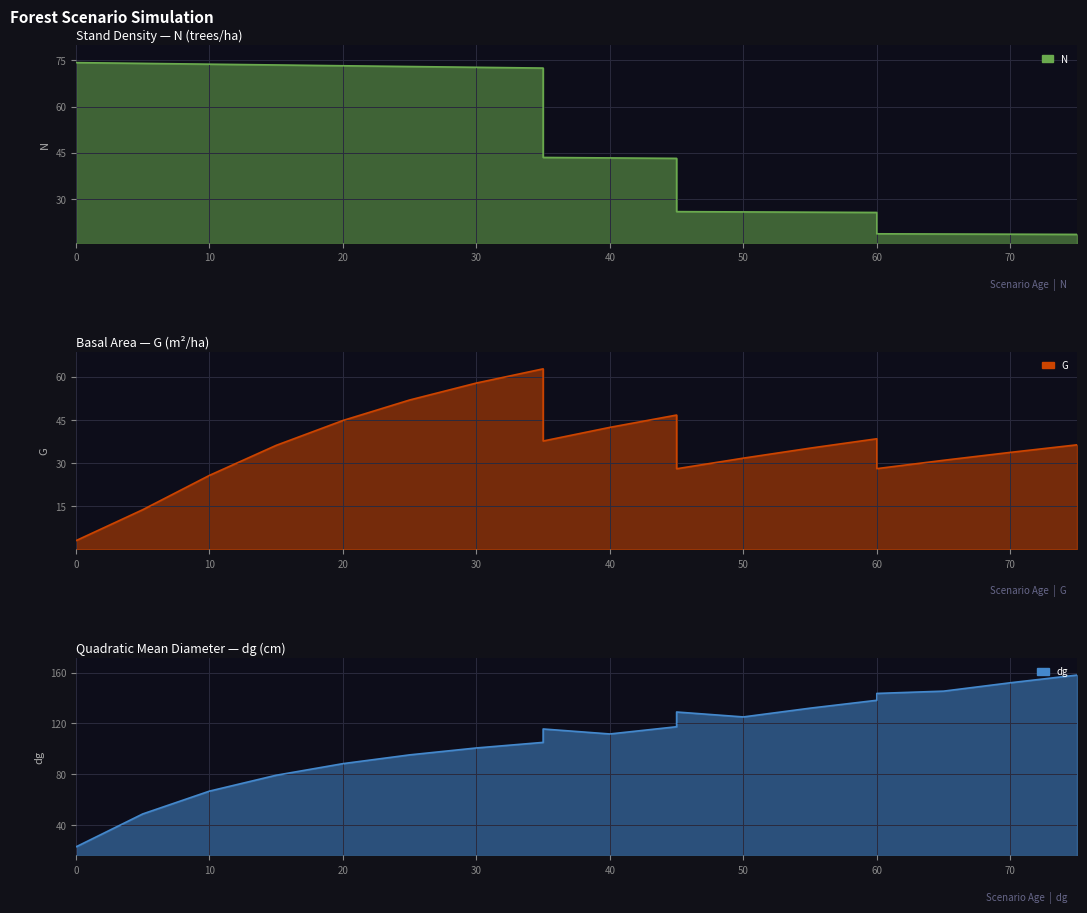

True or false: dg and G cross at least once.

False